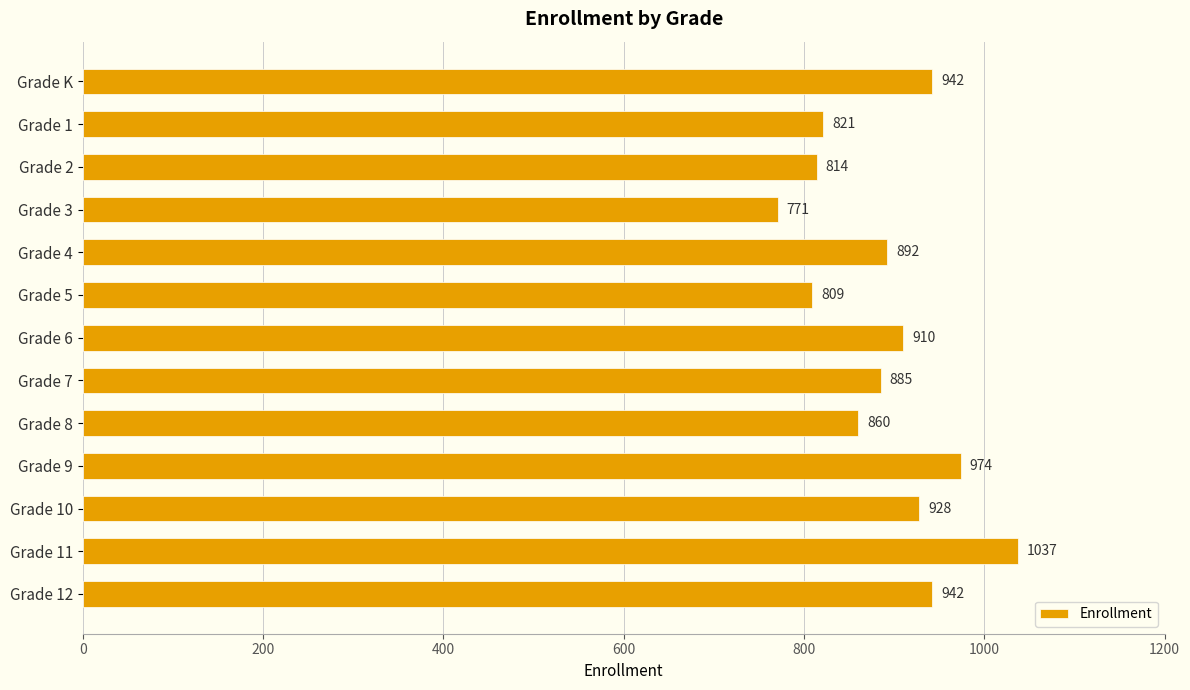

Reading bottom to top, what are all the values shown in this chart?

Grade 12=942	Grade 11=1037	Grade 10=928	Grade 9=974	Grade 8=860	Grade 7=885	Grade 6=910	Grade 5=809	Grade 4=892	Grade 3=771	Grade 2=814	Grade 1=821	Grade K=942